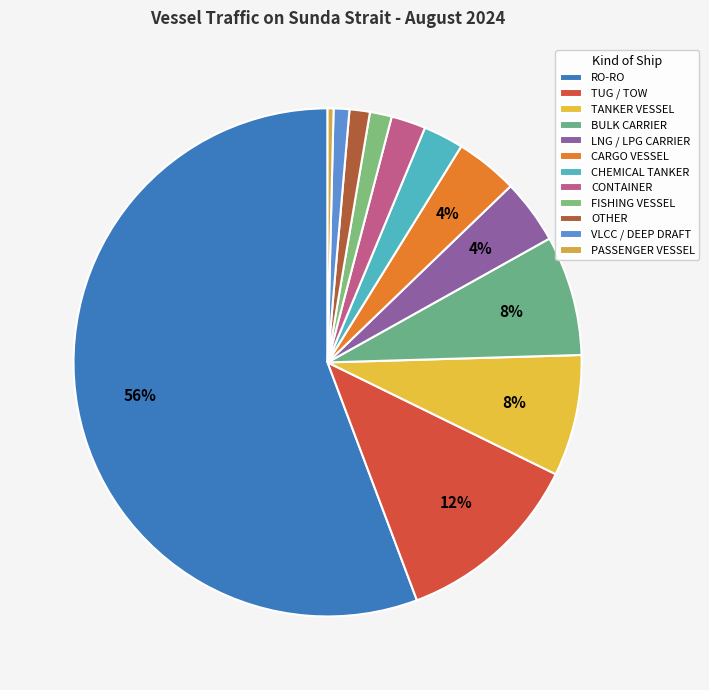

To the nearest percent, what percentage of the pie is CARGO VESSEL?

4%